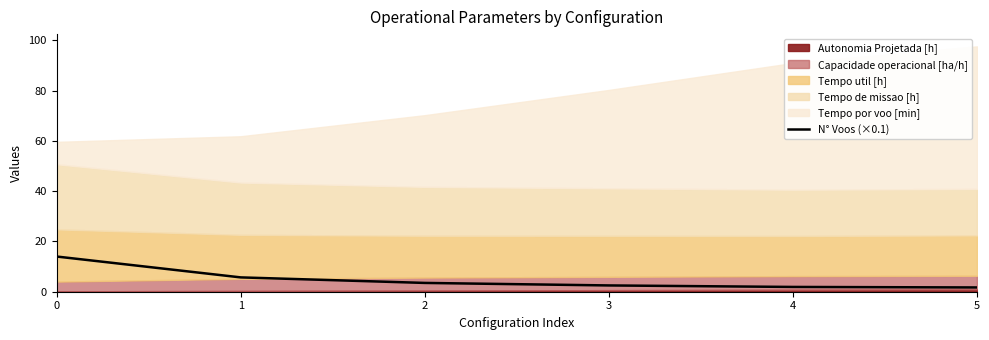

What is the difference between the values at 5 and 1?

4.0